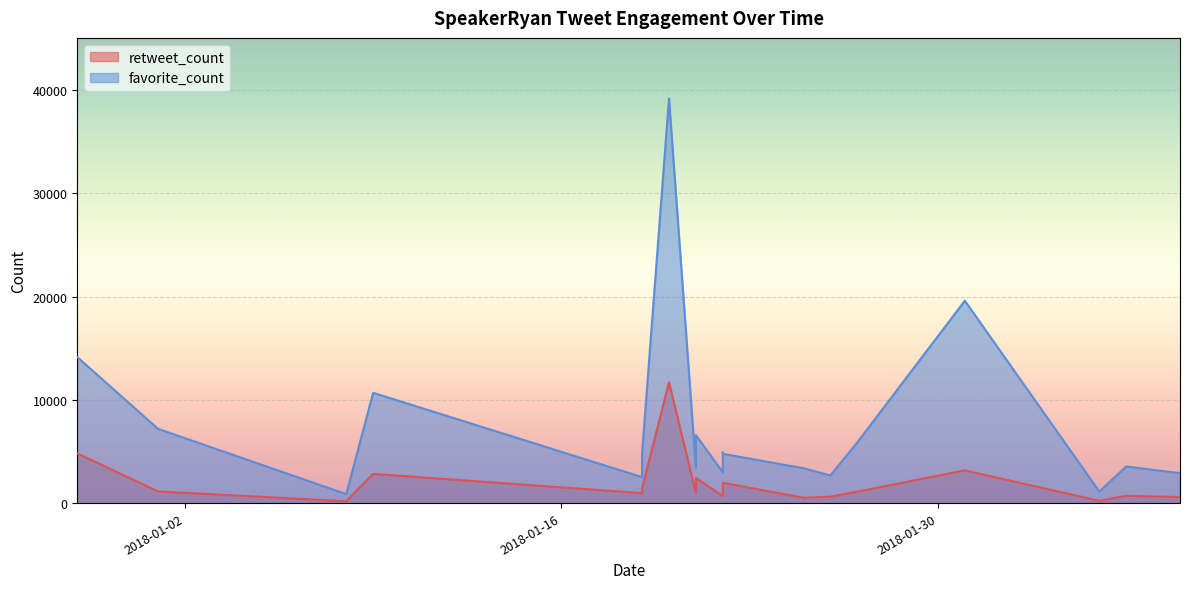

At which category is the sum across all series the highest?

2018-01-20